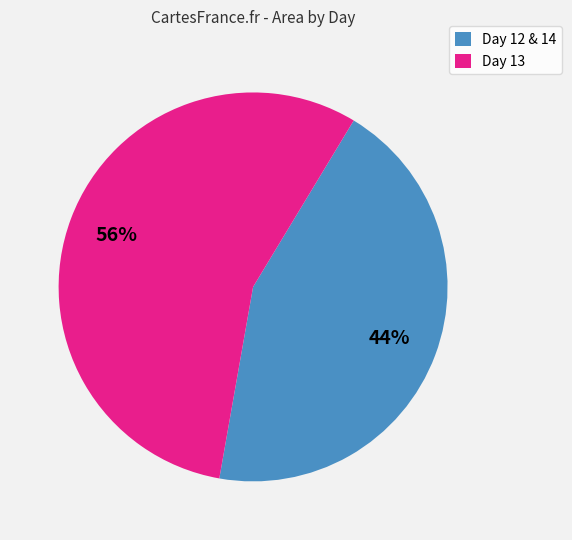

Is there a majority slice in this chart?

Yes